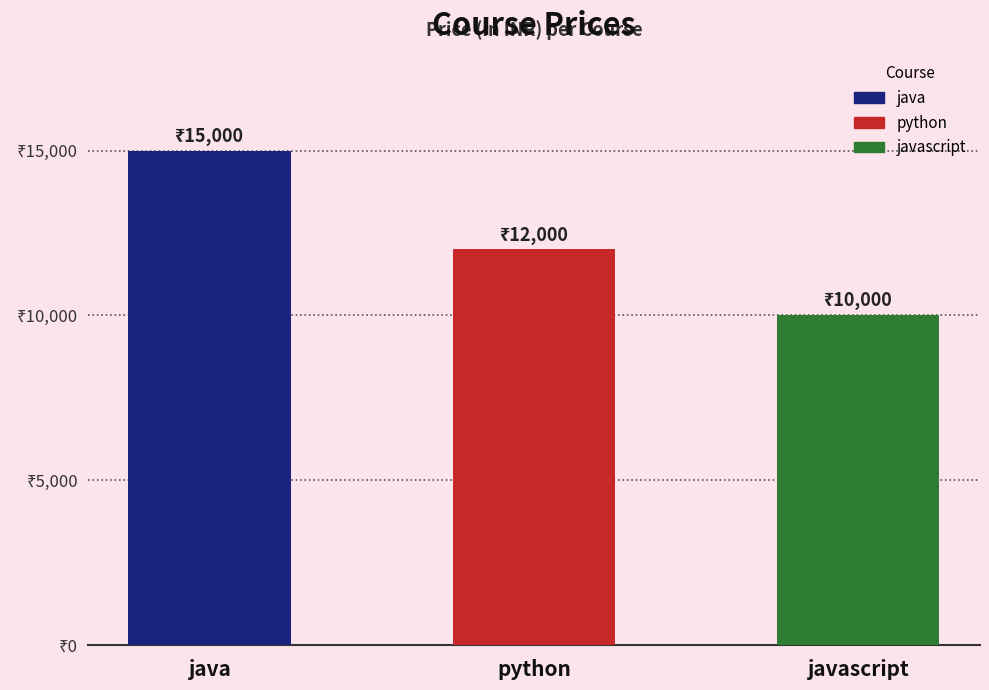

What is the value of the 3rd bar from the left?

10000